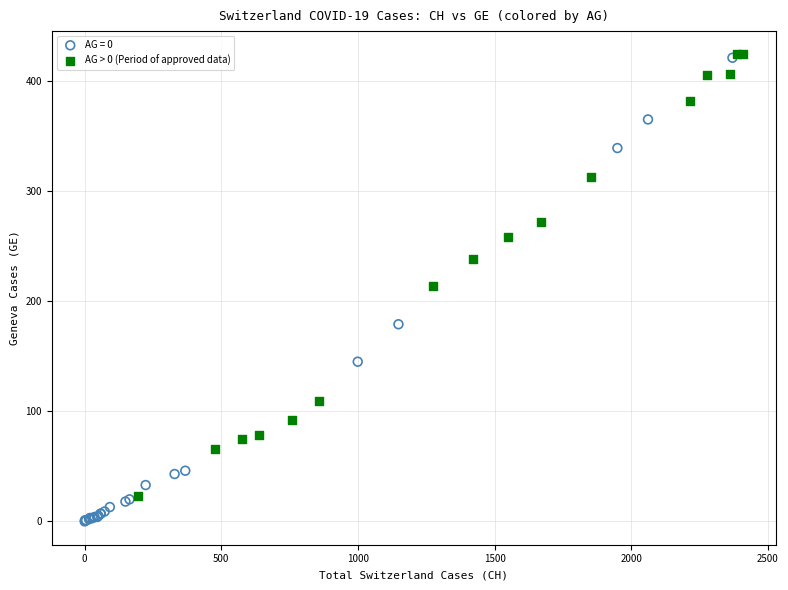

Which series contains the lowest Y value?

AG = 0